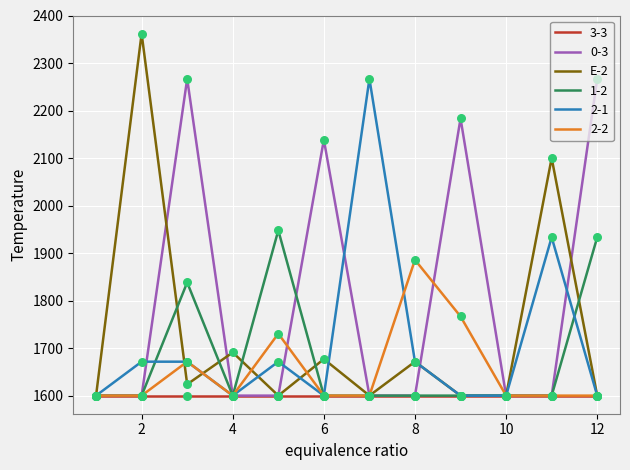

Which series has the widest spread of values?

E-2